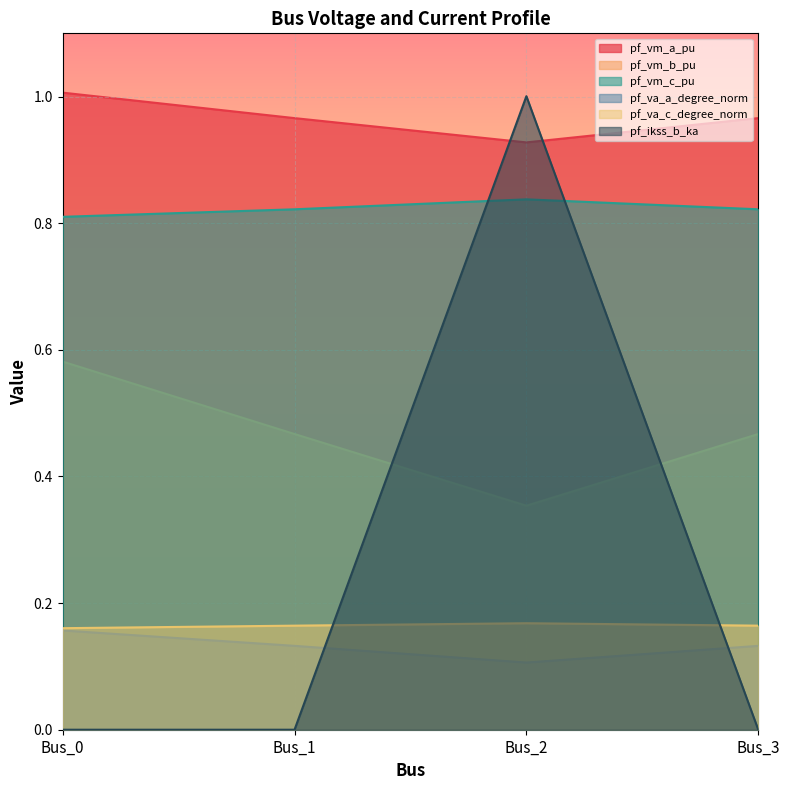

How many data points does each series have?

4